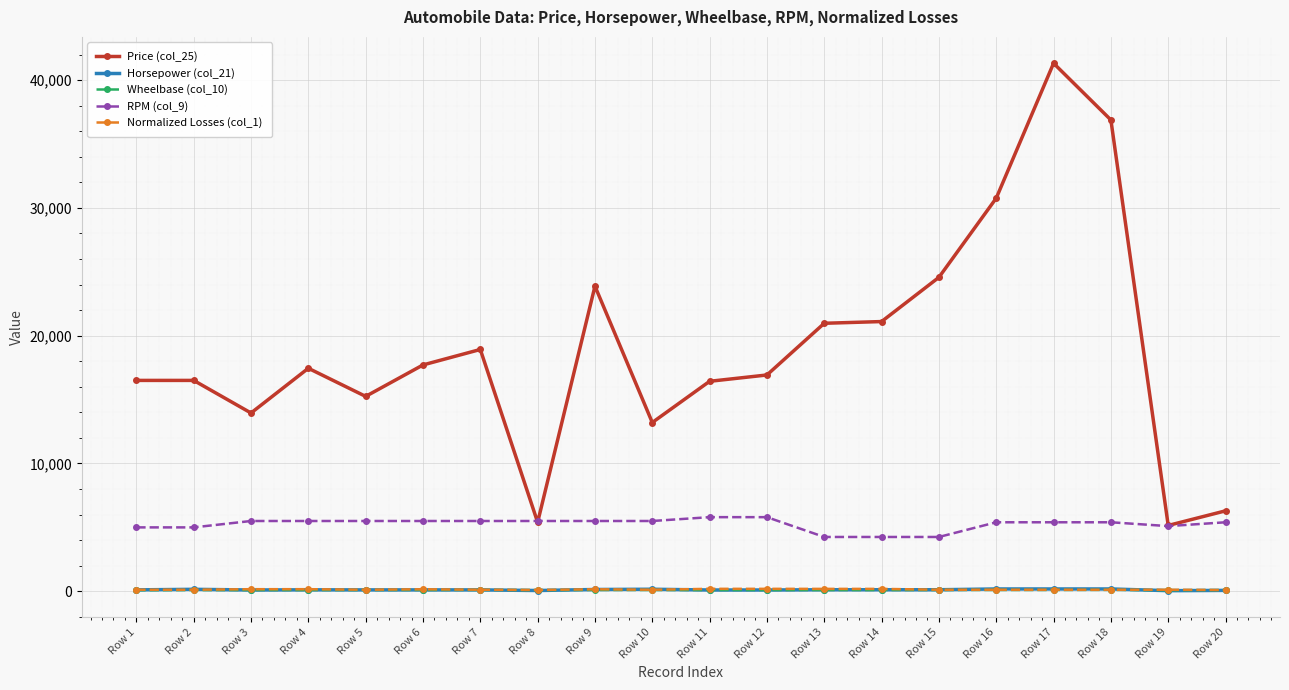

At which category does the chart reach its peak across all series?

Row 17